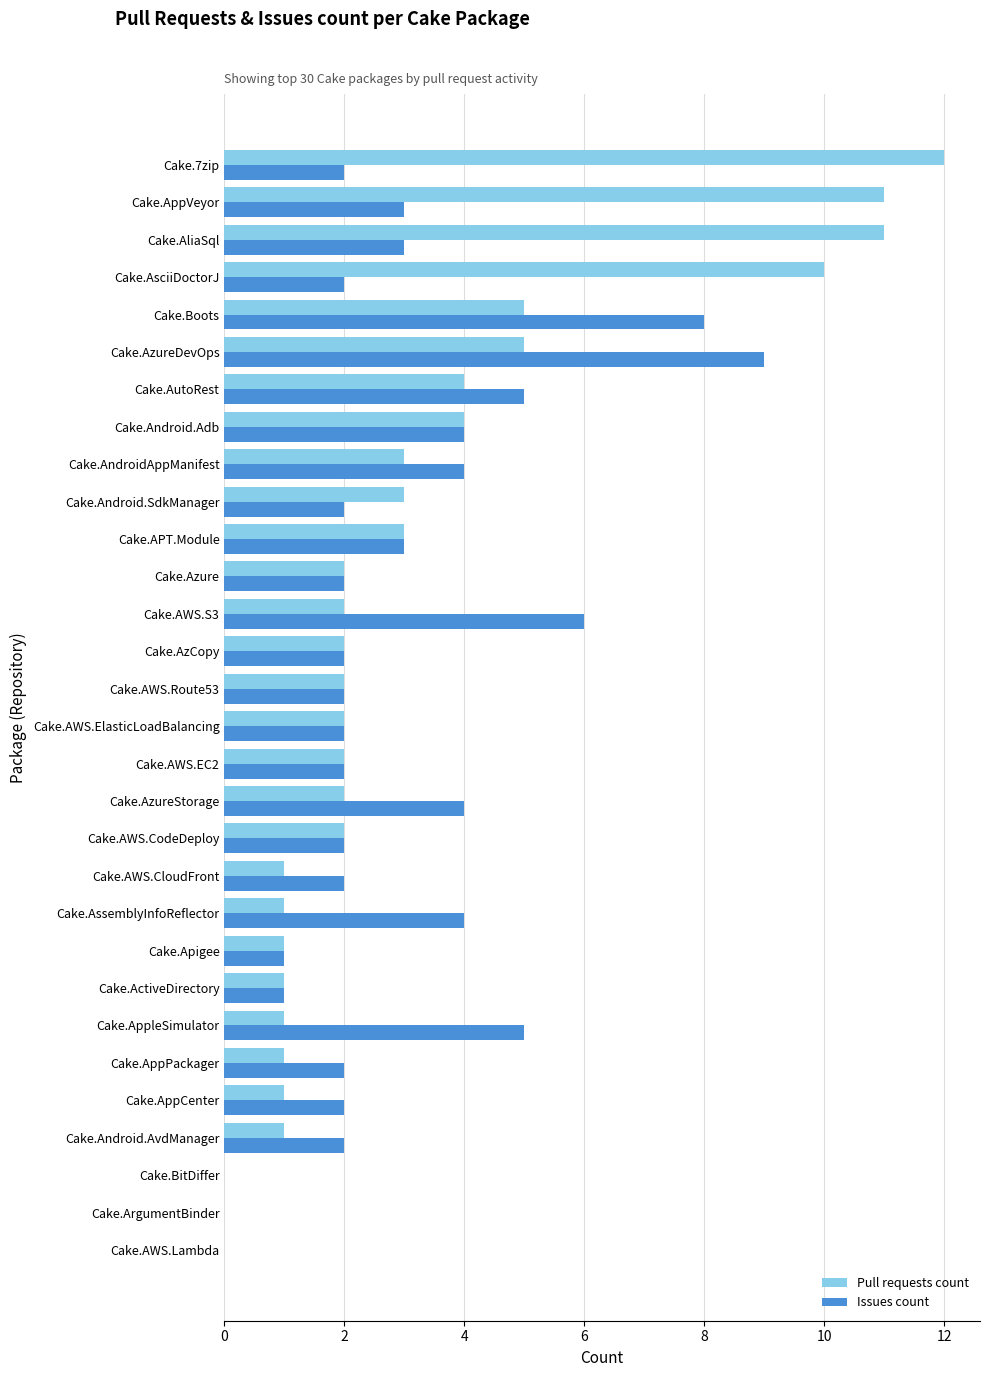

What is the average value of the Issues count series?

3